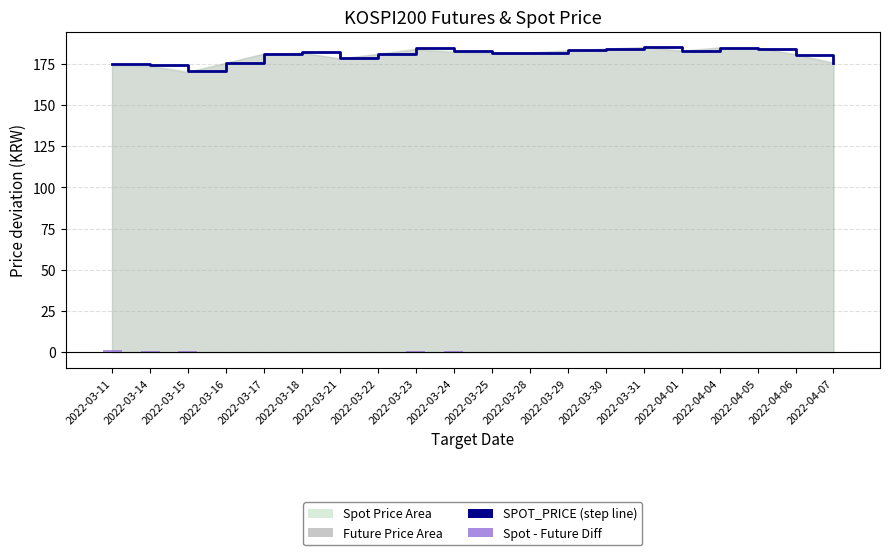

What is the difference between the Spot - Future Diff values at 2022-03-28 and 2022-03-24?

1.3